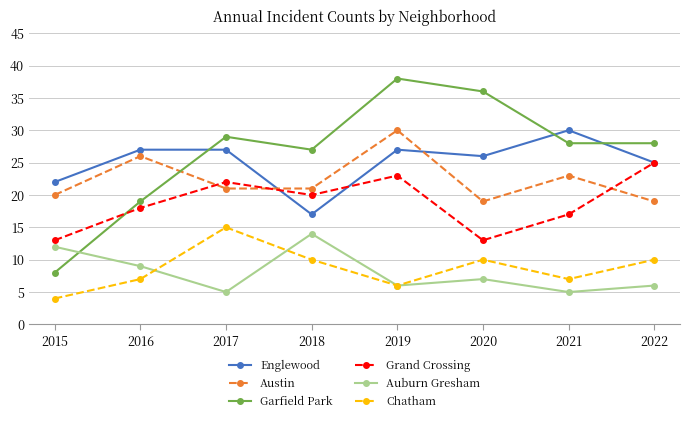

At how many categories does at least one series exceed 15?

8